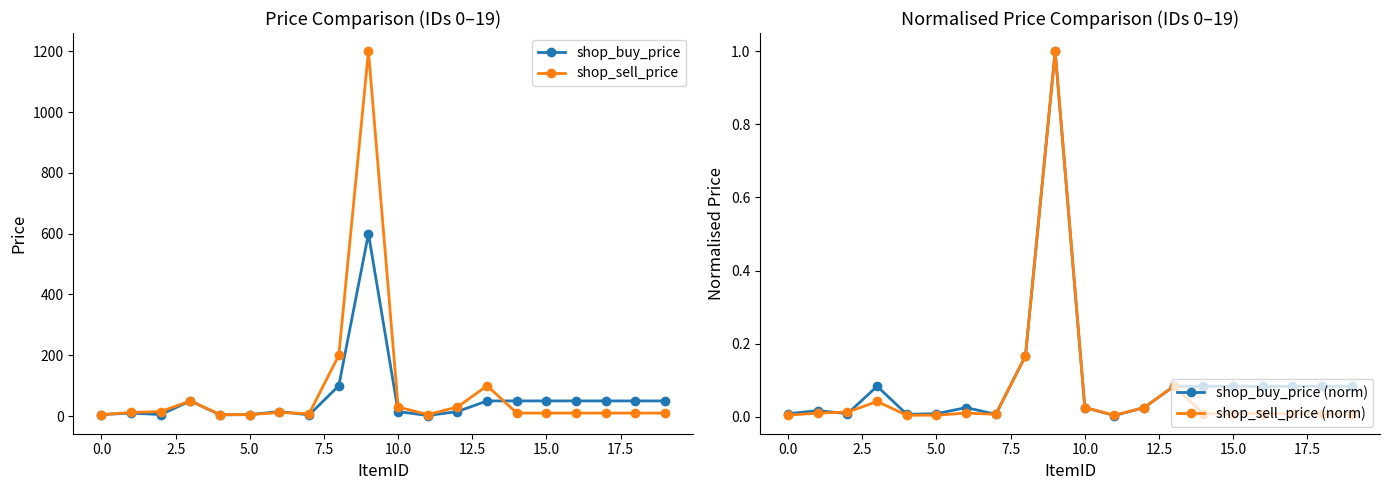

What are all the series names shown in the legend?

shop_buy_price, shop_sell_price, shop_buy_price (norm), shop_sell_price (norm)